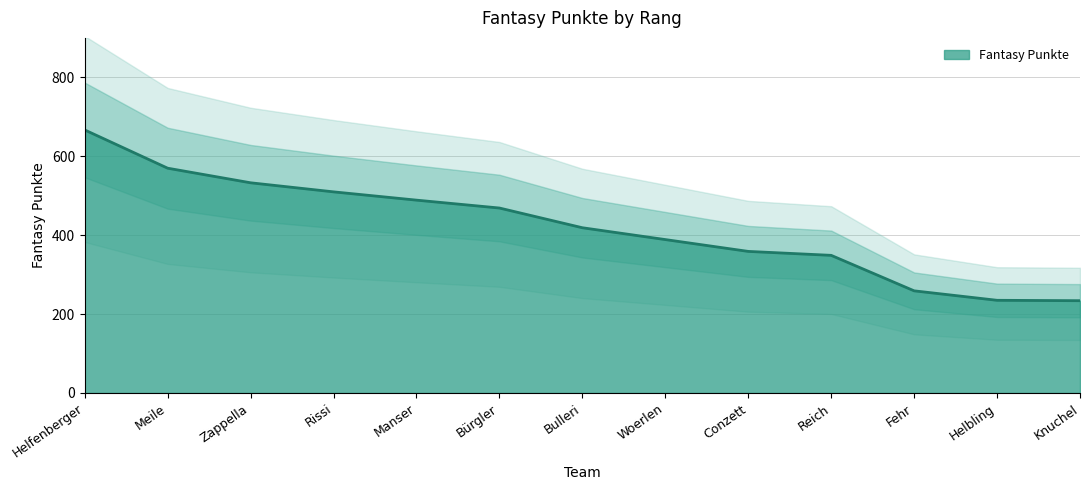

How many lines are shown in the chart?

1